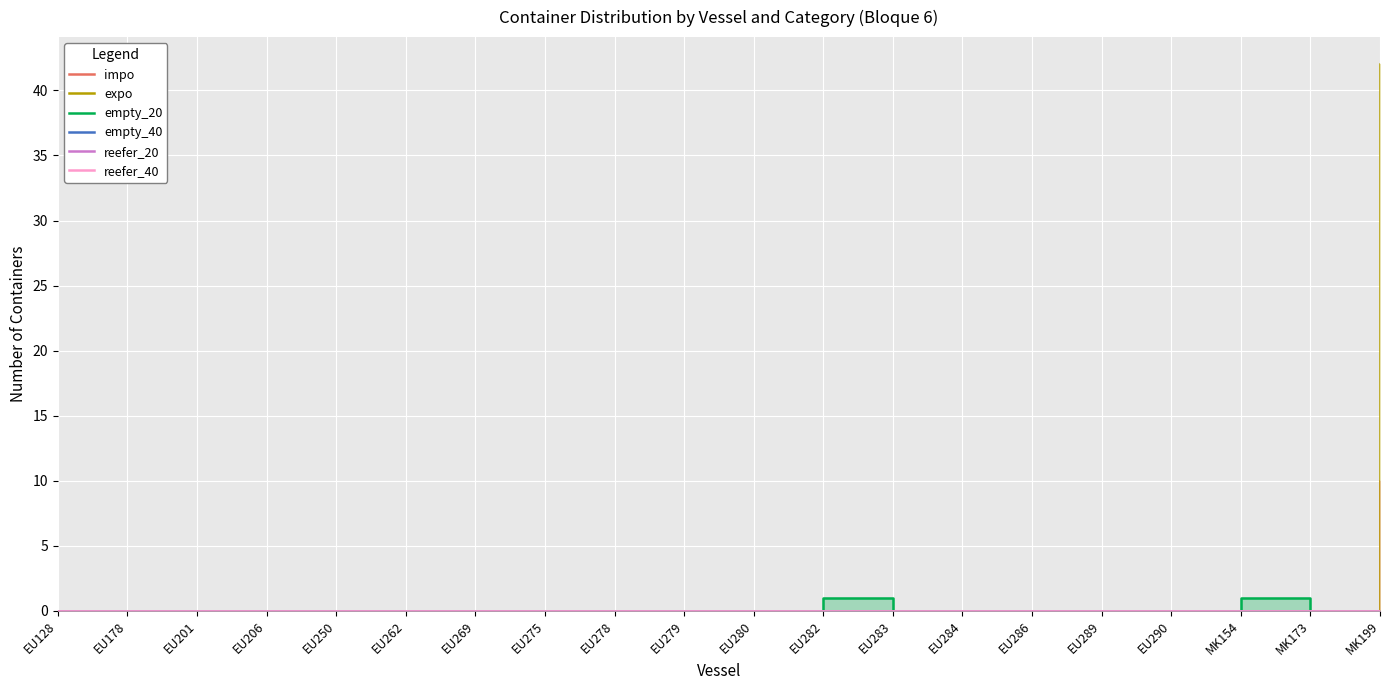

How many categories are shown in the chart?

20